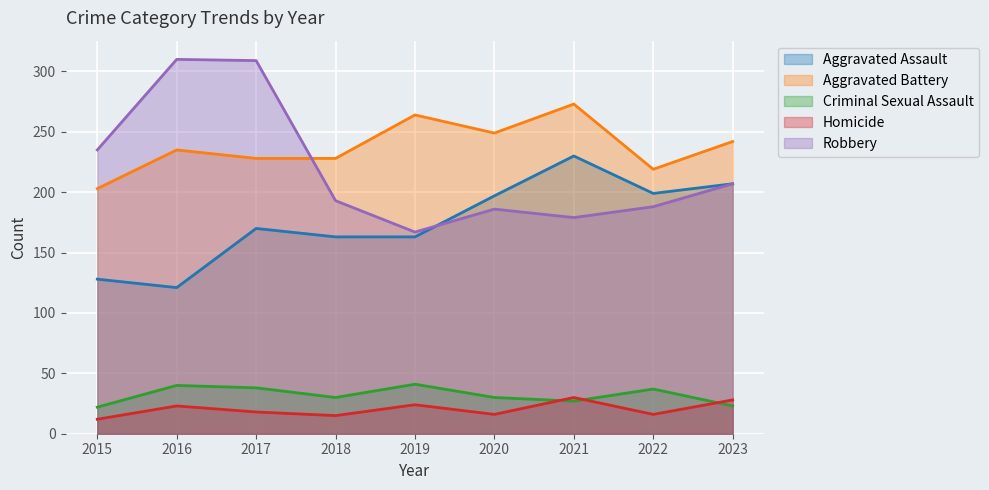

Which series has the largest range (max minus min)?

Robbery